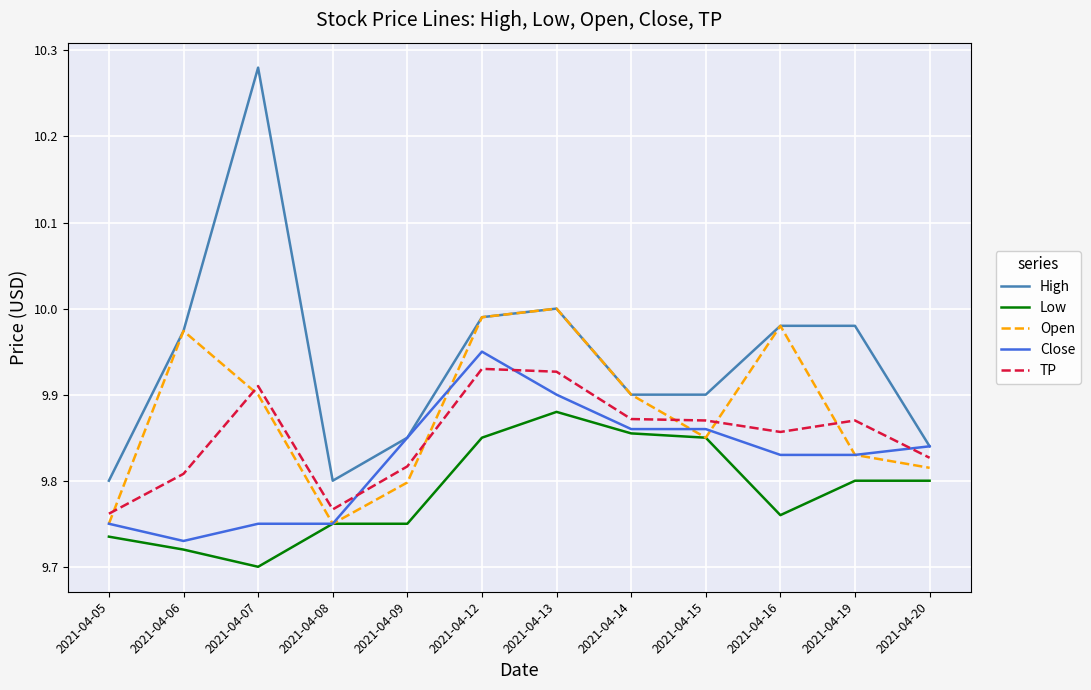

What is the total value across all series at 2021-04-06?

49.2